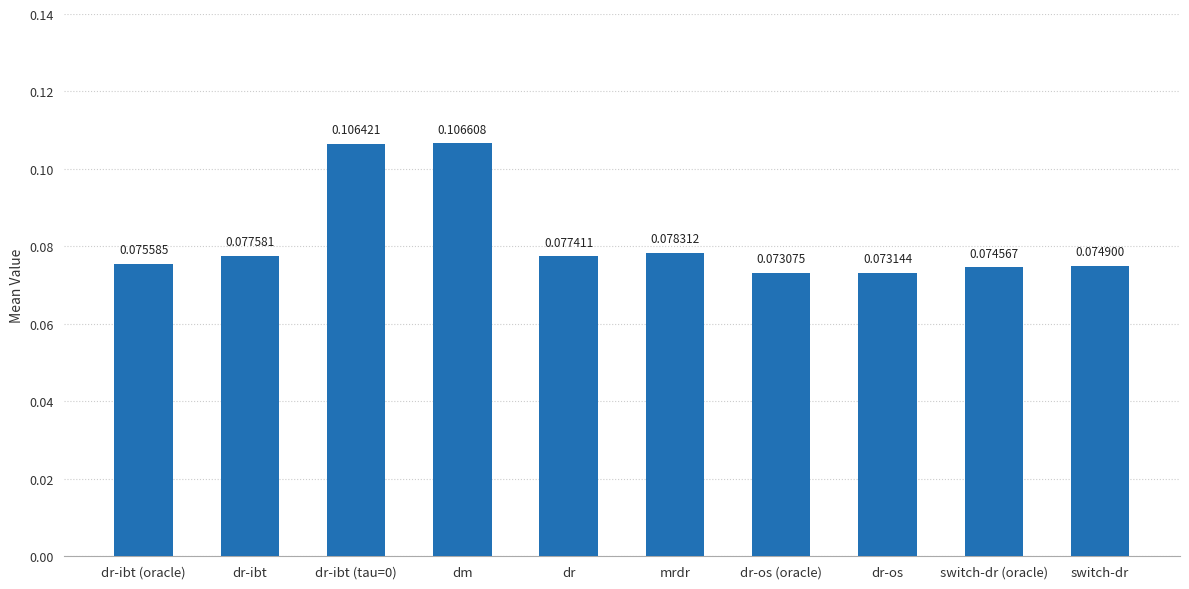

Which label corresponds to the smallest value in the chart?

dr-os (oracle)